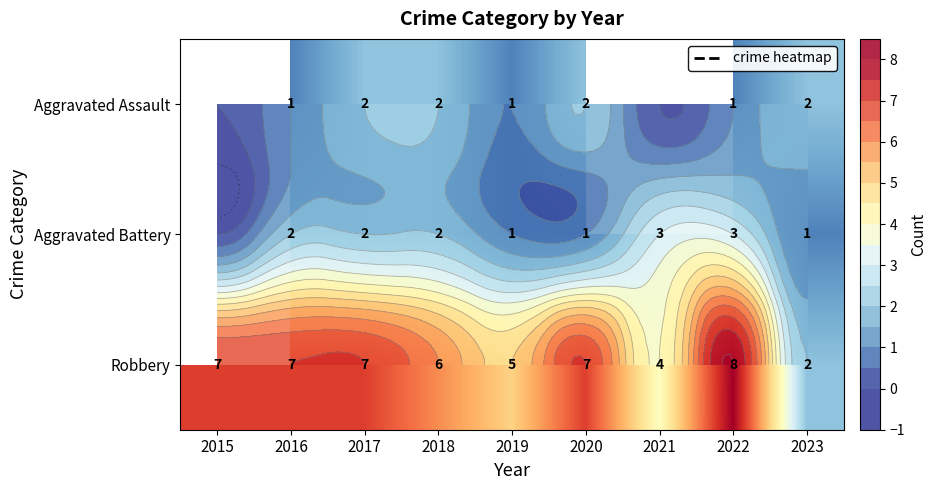

Rank the series at 2022 from lowest to highest value.

Aggravated Assault, Aggravated Battery, Robbery